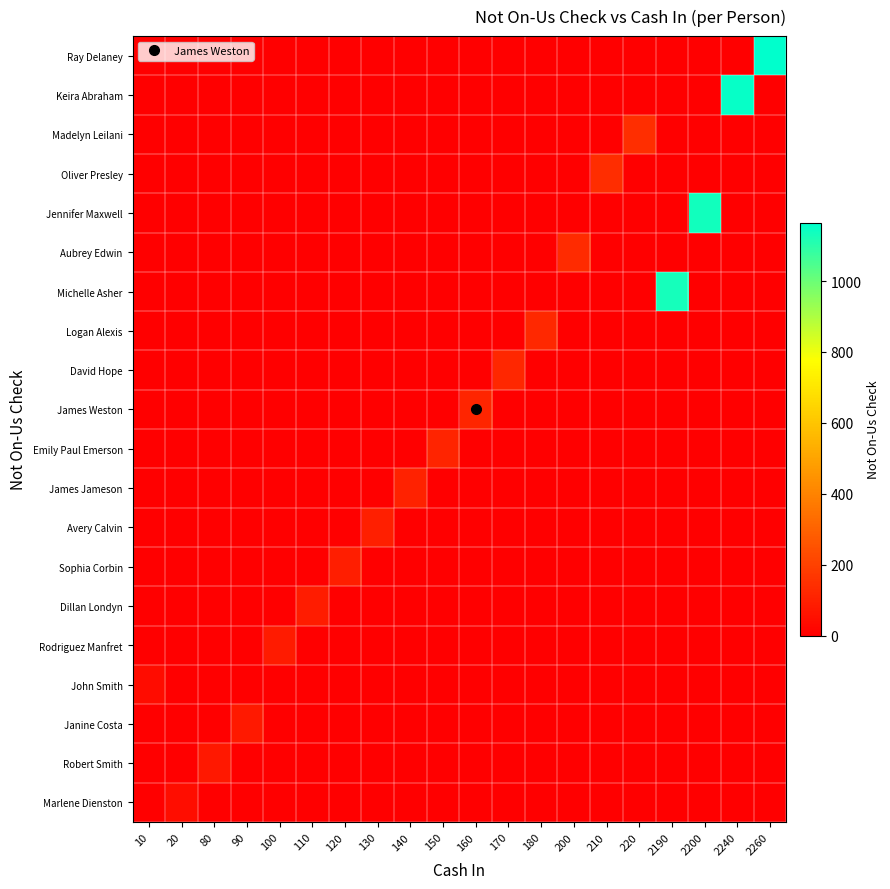

At which category is the sum across all series the highest?

2260